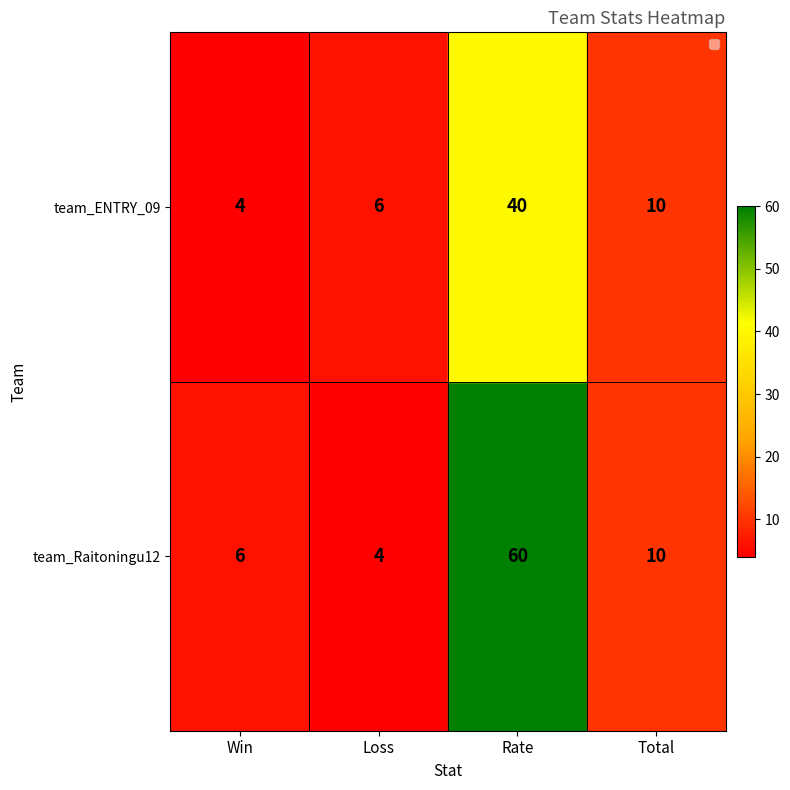

Is it true that the value at Win is 4?

True